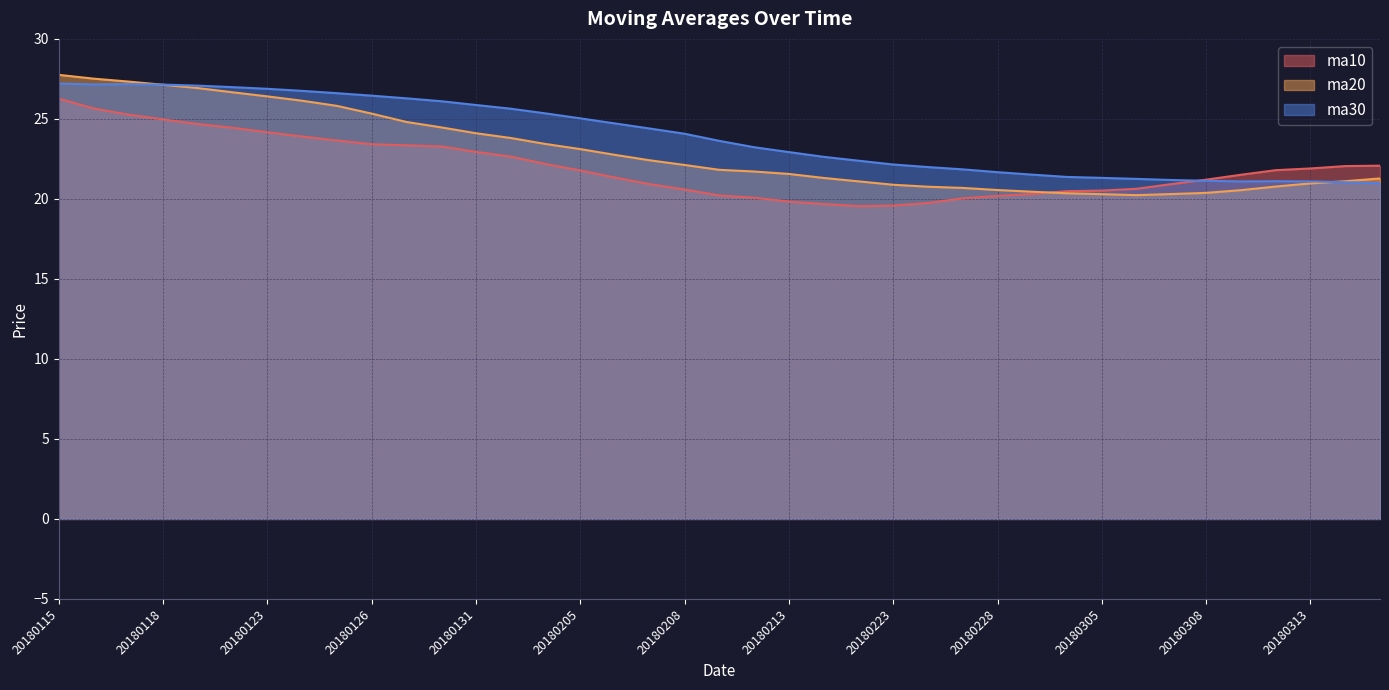

What is the maximum value shown in the chart?

27.8